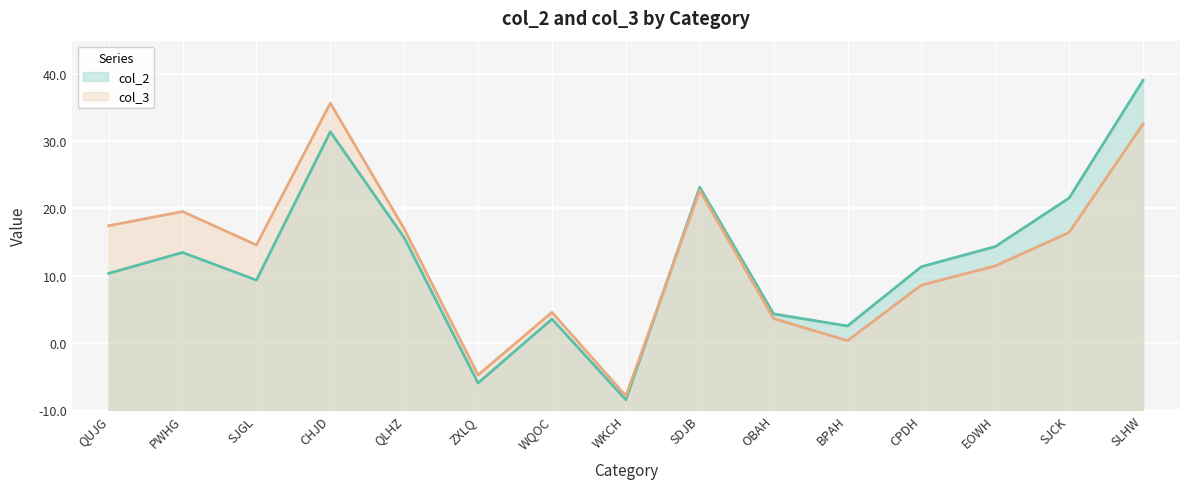

What is the sum of the col_2 values at CPDH and WQOC?

34.9